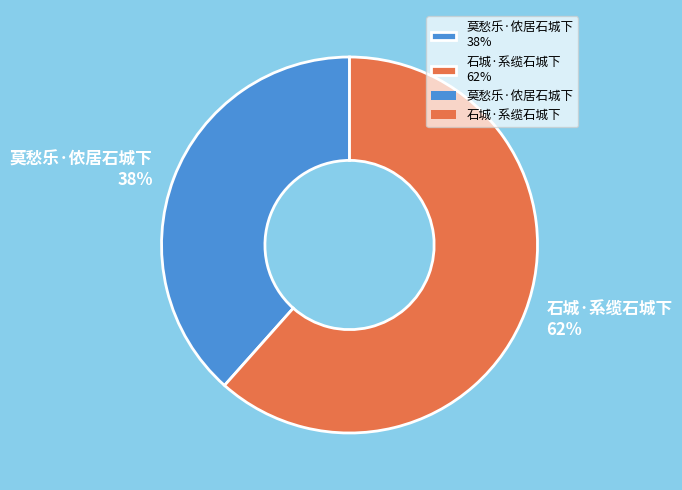

True or false: 莫愁乐·侬居石城下 accounts for 38% of the total.

True